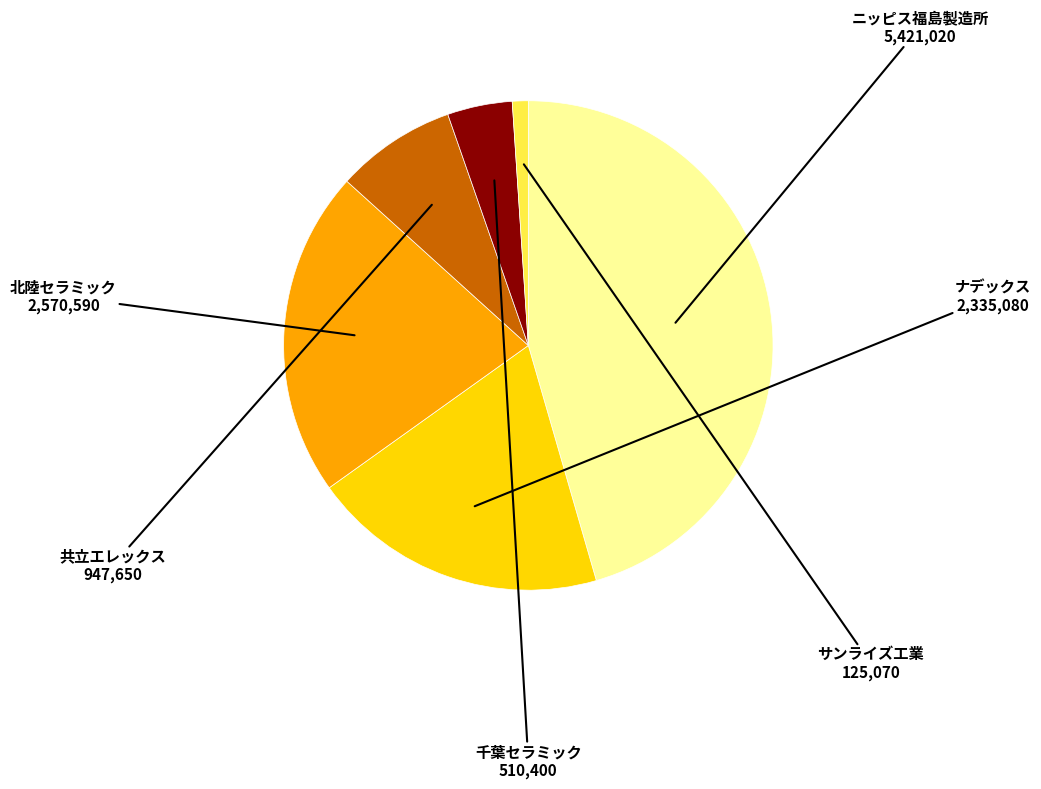

Is there a majority slice in this chart?

No